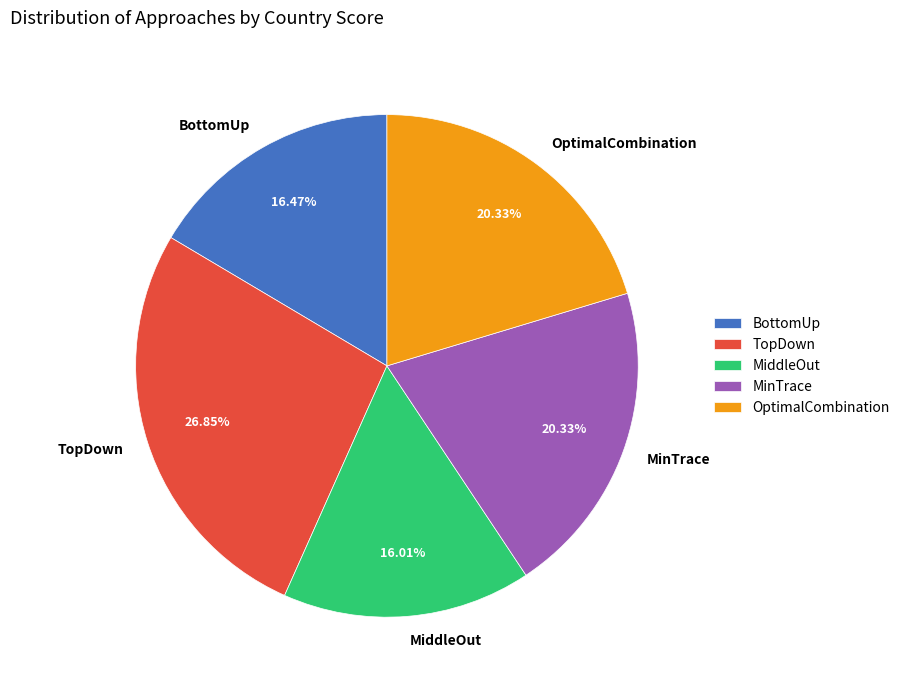

Do TopDown and MinTrace together represent more than half of the pie?

No